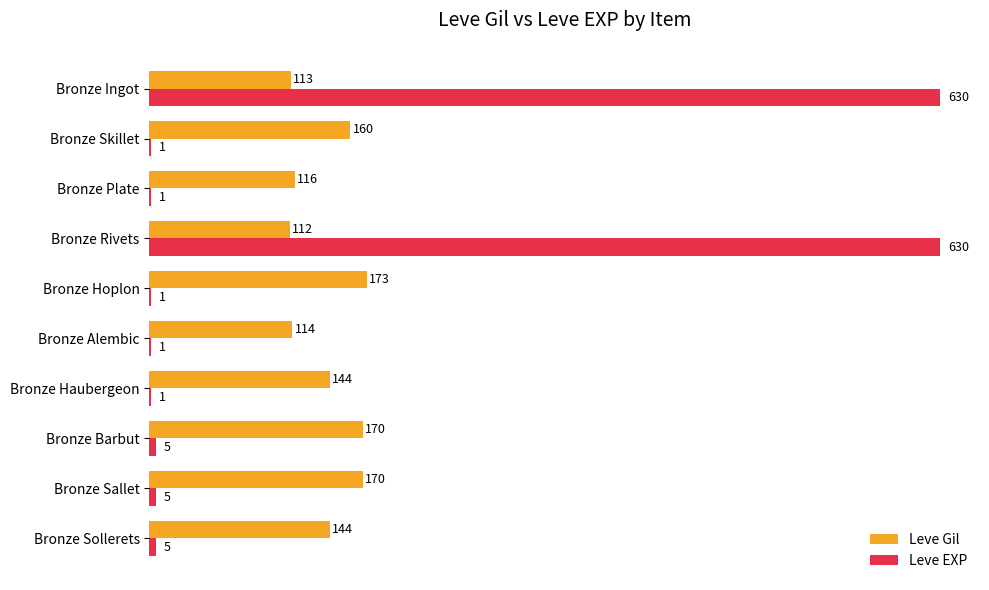

What is the approximate value of Leve Gil at Bronze Haubergeon, to the nearest 5?

145